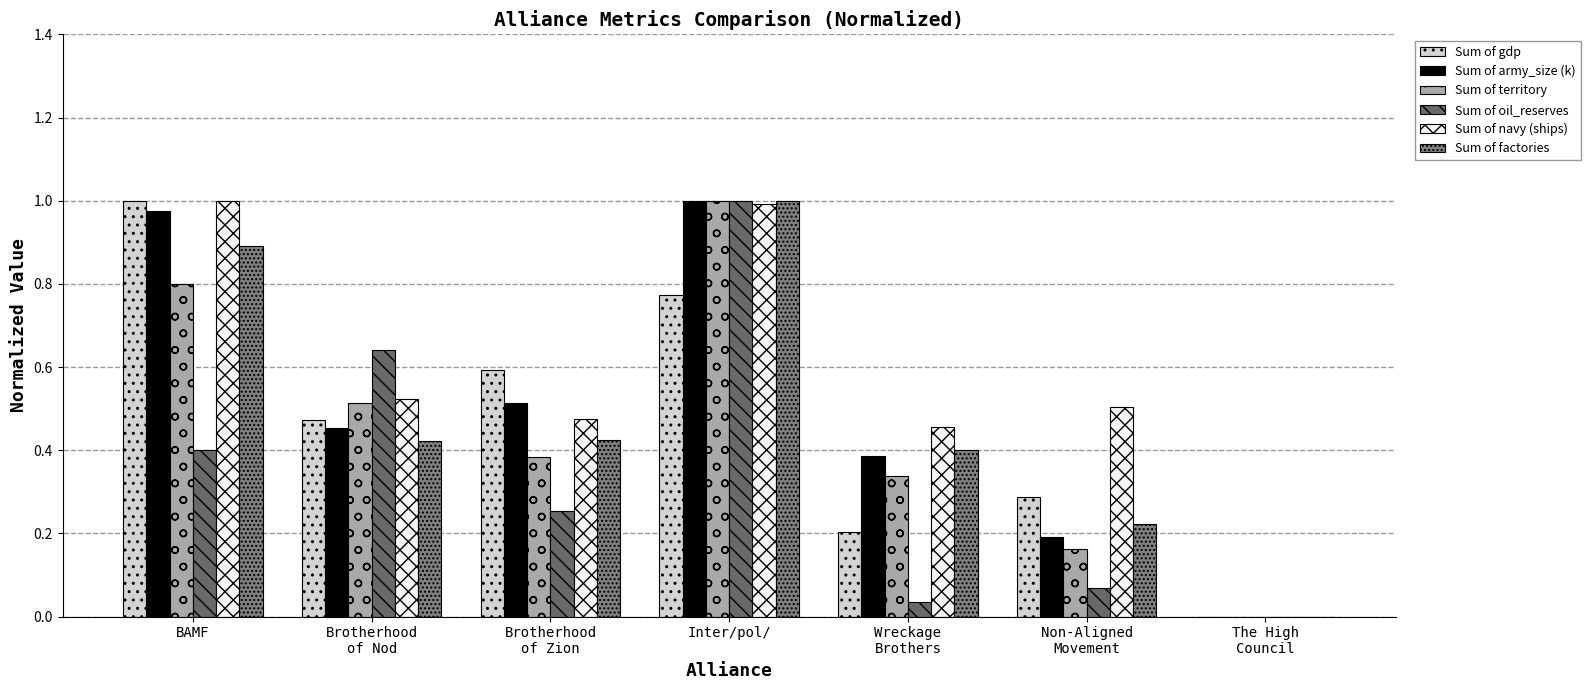

At which label does Sum of territory reach its peak?

Inter/pol/